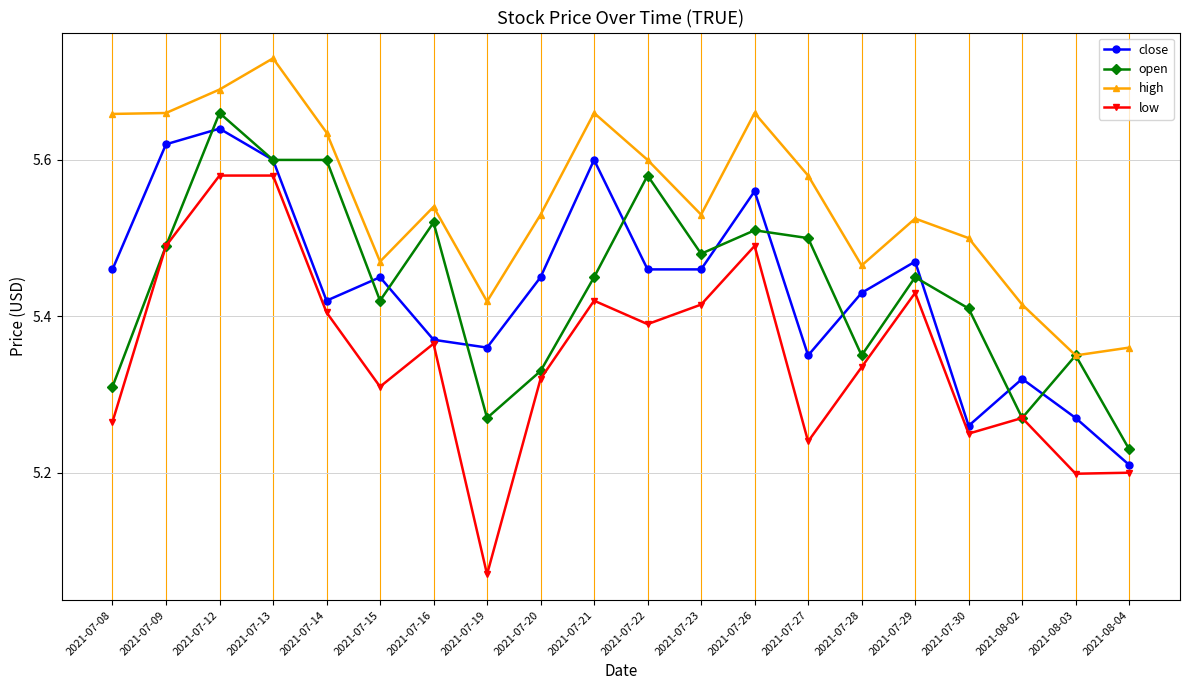

Is it true that close equals 5.6 at 2021-07-13?

True